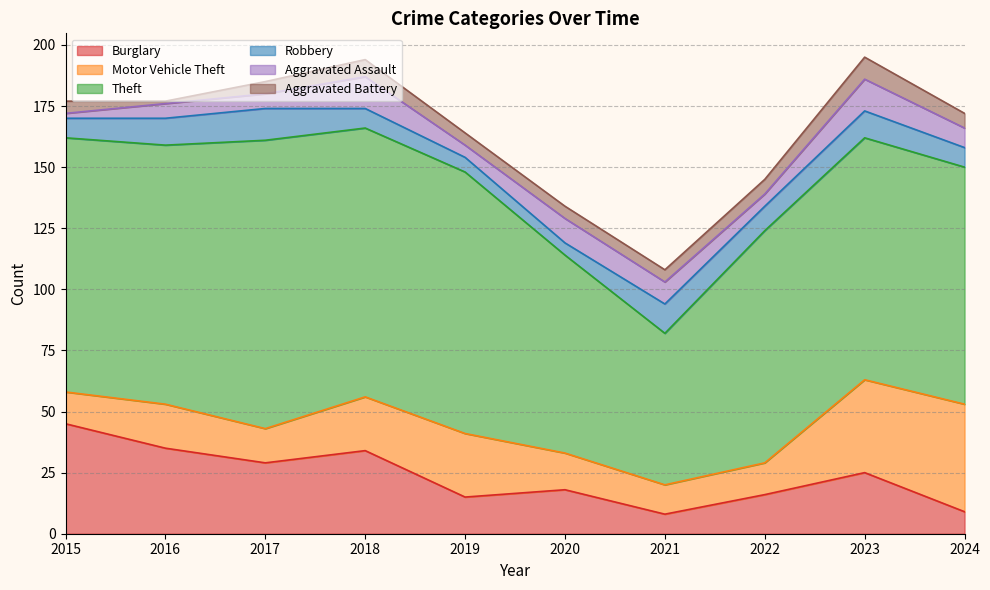

True or false: Aggravated Battery and Robbery cross at least once.

False